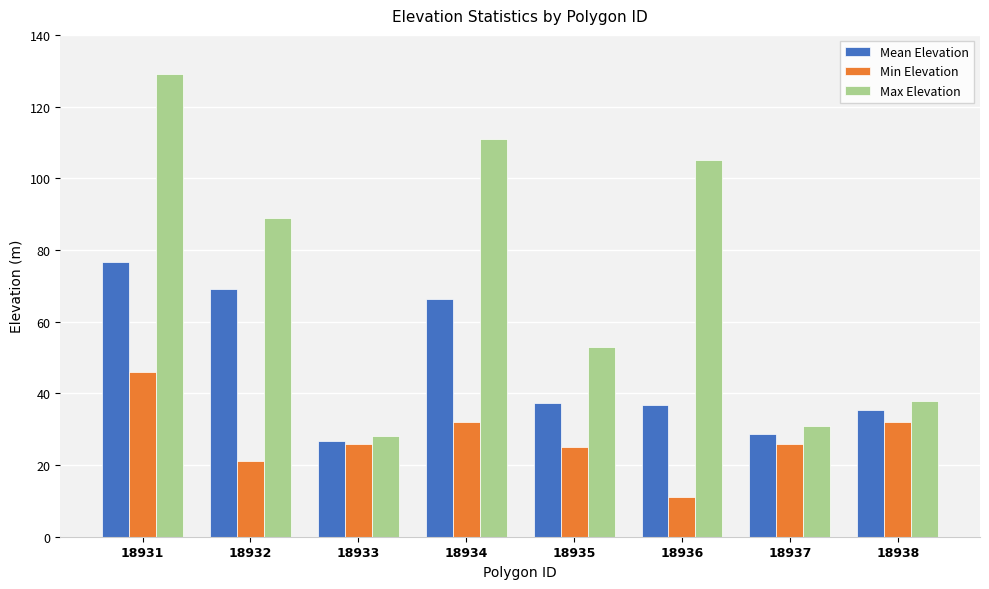

Reading left to right, transcribe all the data shown in this chart.

Mean Elevation: 18931=76.6	18932=69.2	18933=26.6	18934=66.4	18935=37.4	18936=36.8	18937=28.6	18938=35.4
Min Elevation: 18931=46.0	18932=21.0	18933=26.0	18934=32.0	18935=25.0	18936=11.0	18937=26.0	18938=32.0
Max Elevation: 18931=129.0	18932=89.0	18933=28.0	18934=111.0	18935=53.0	18936=105.0	18937=31.0	18938=38.0